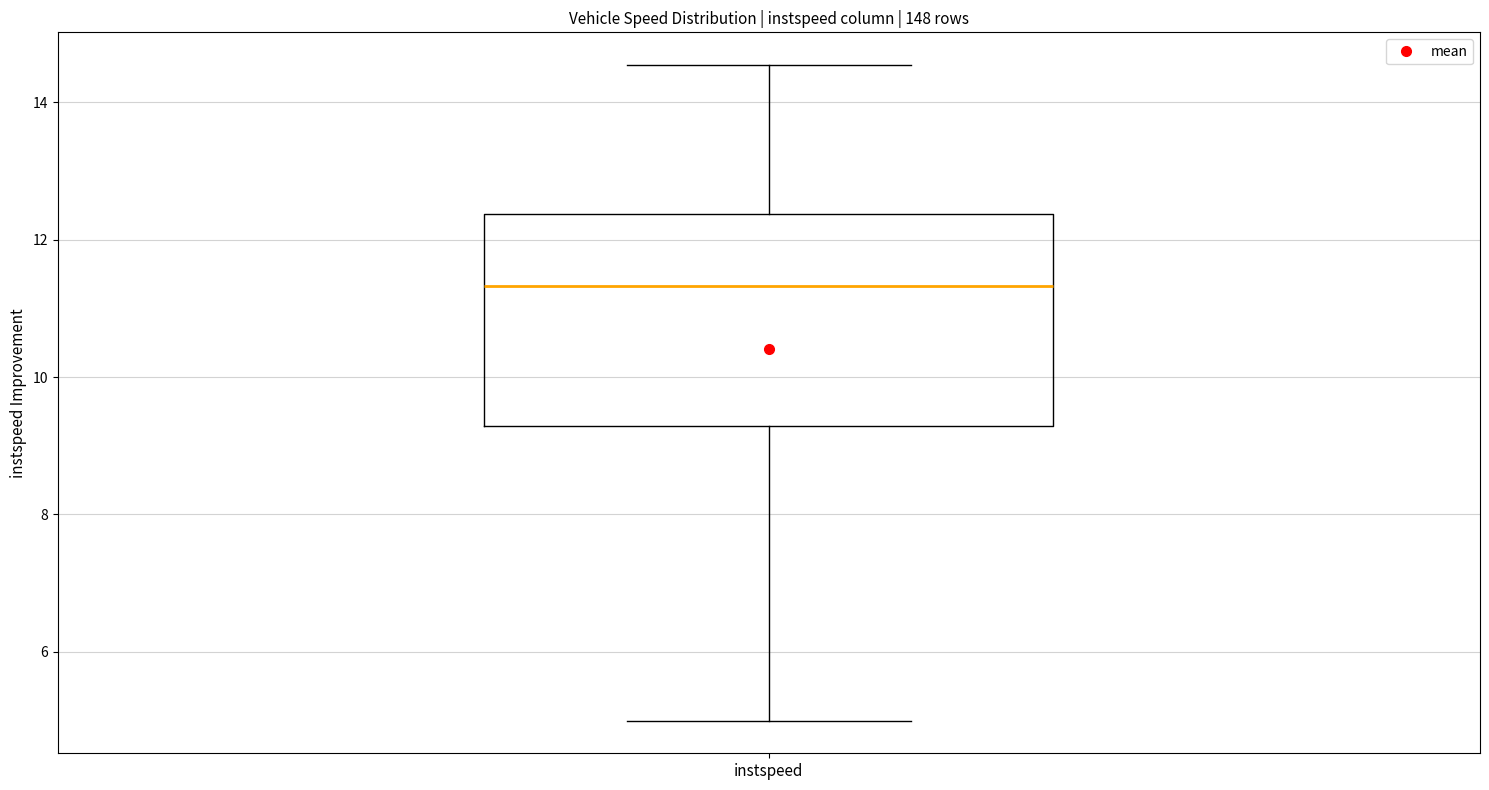

Where is the upper edge of the box for instspeed on the y-axis? The values are not printed on the chart, so give them approximately, as read against the axis.

12.4